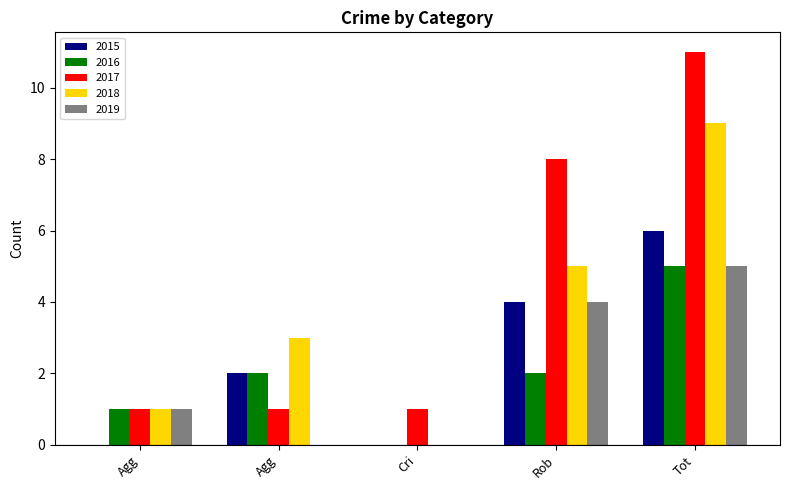

What are all the series names shown in the legend?

2015, 2016, 2017, 2018, 2019